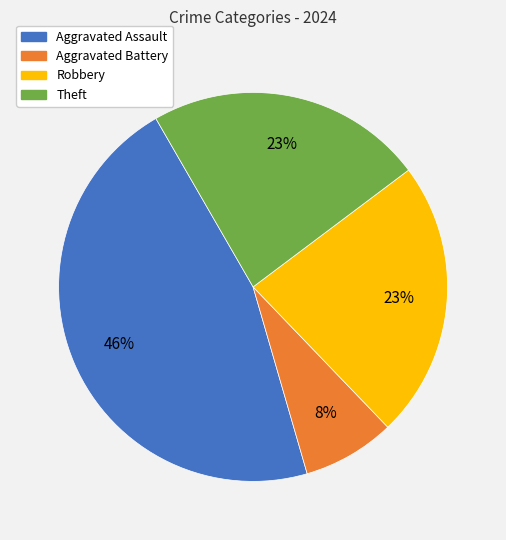

How many slices are in this pie chart?

4